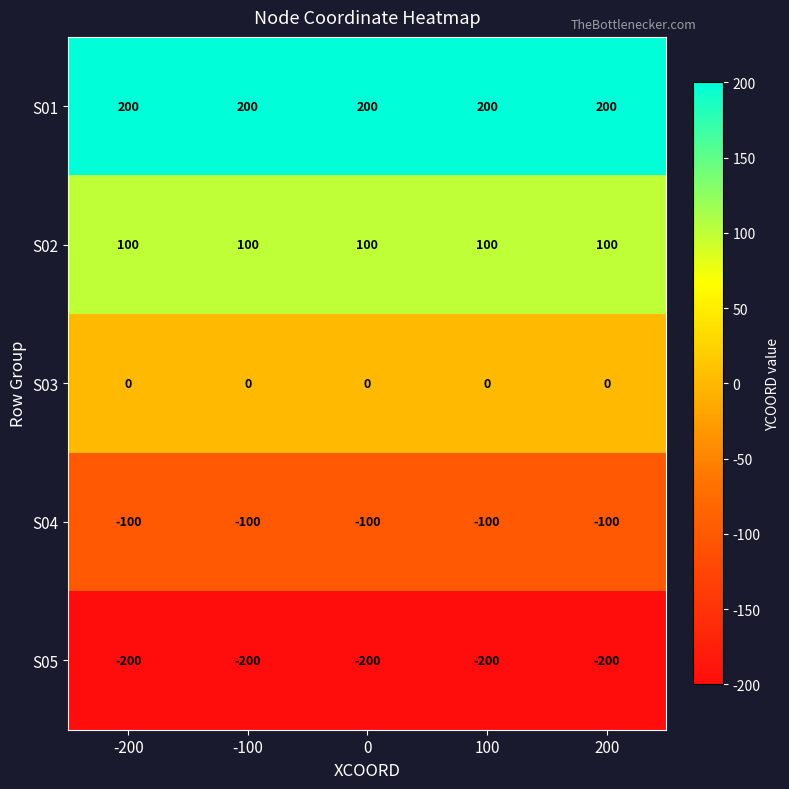

At how many categories does at least one series exceed 5?

5